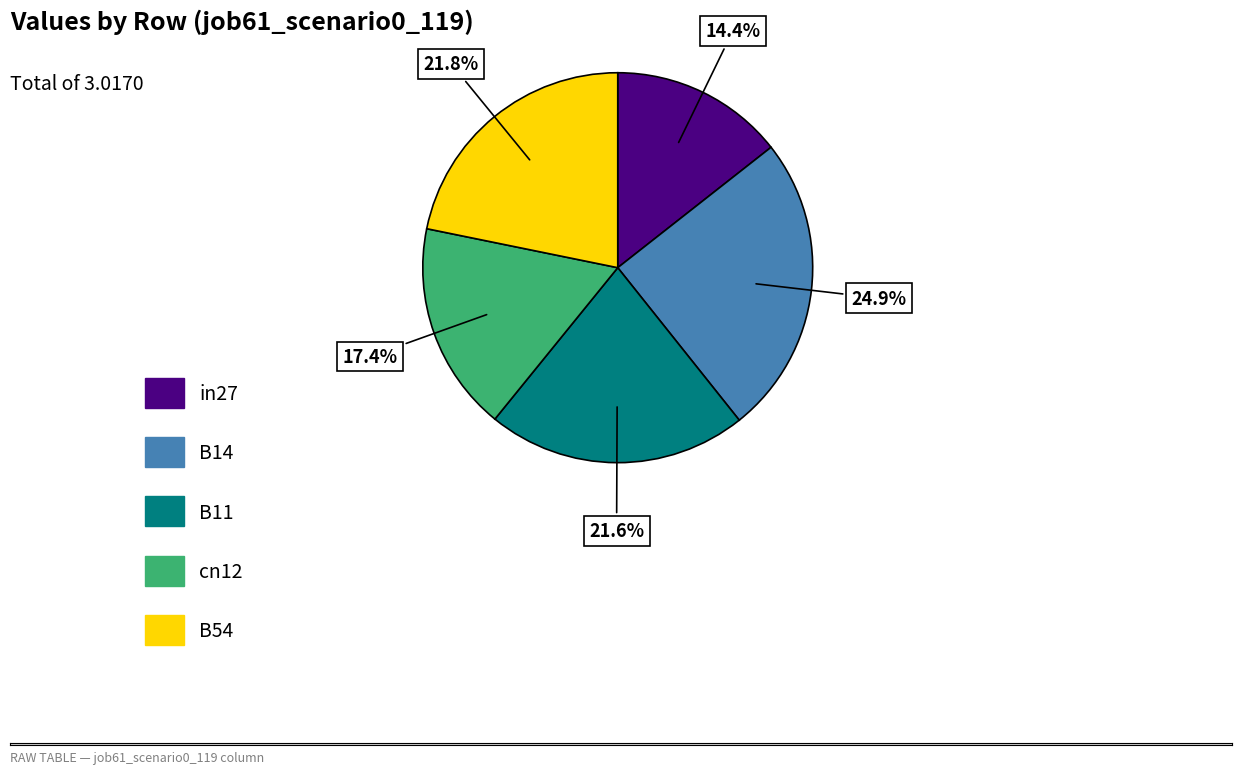

To the nearest percent, what is the difference between the B54 and B14 slice percentages?

3%